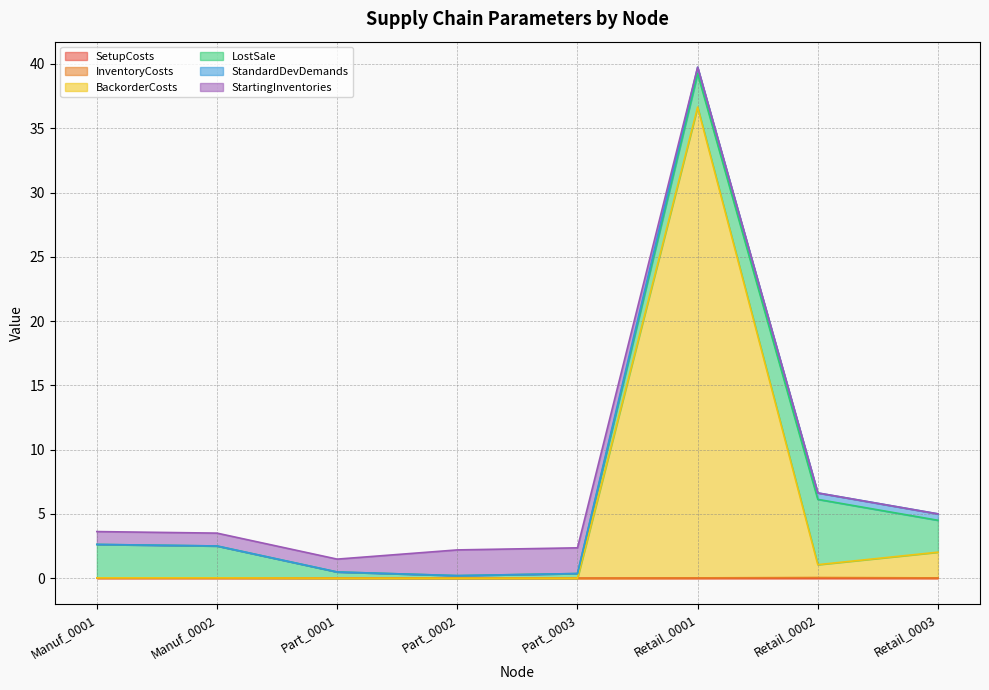

Is the value of BackorderCosts at Part_0001 greater than the value of SetupCosts at Retail_0002?

Yes